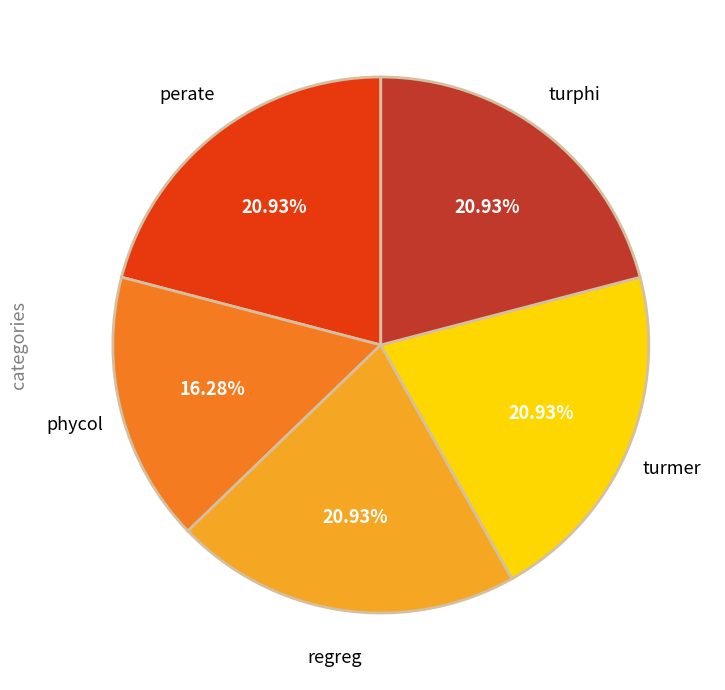

Is it true that phycol is 9% of the pie?

False